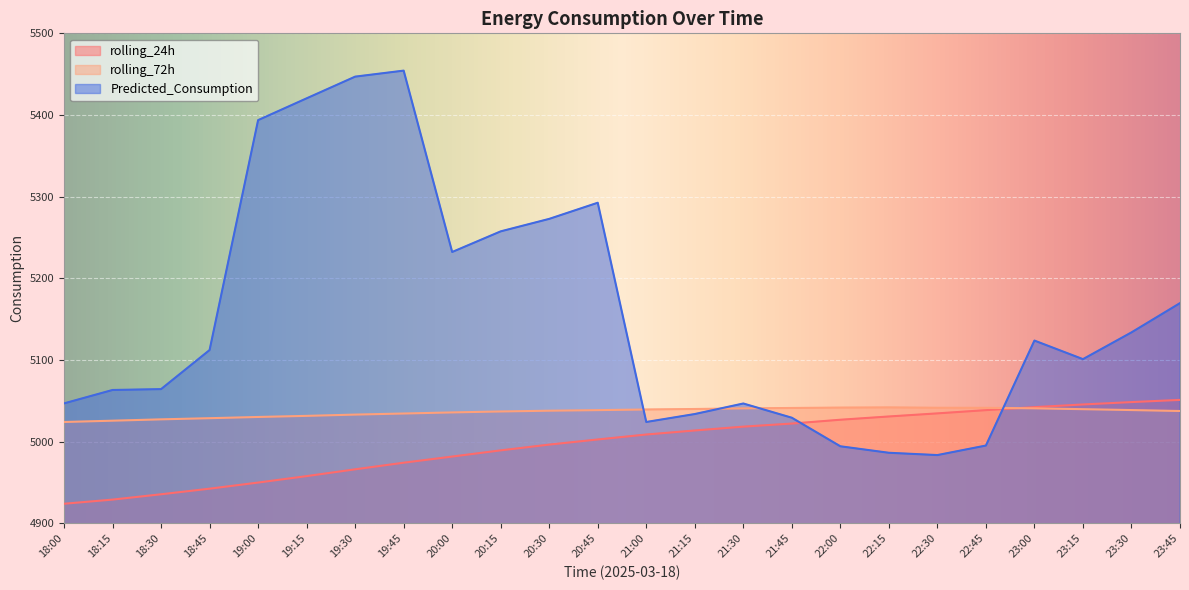

Where is the first local minimum for Predicted_Consumption?

20:00